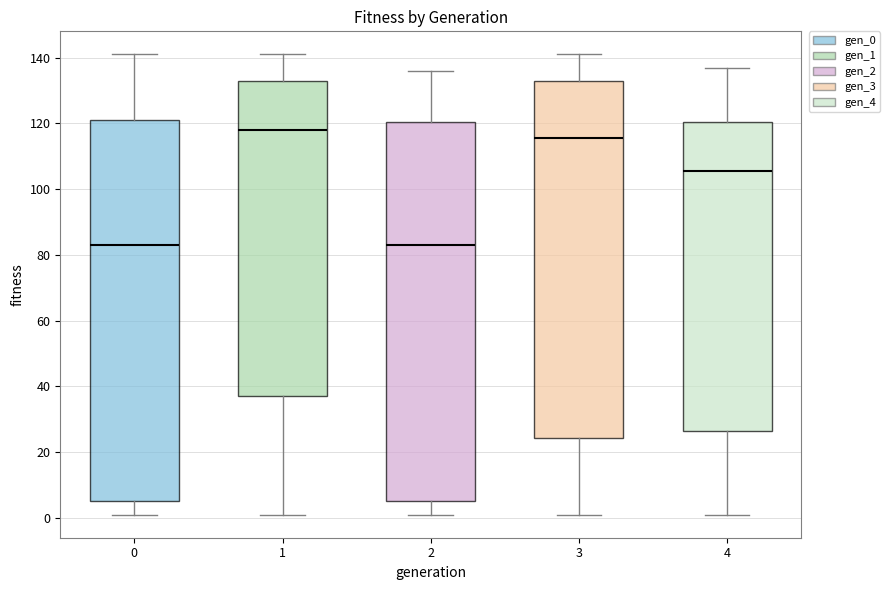

Reading left to right, transcribe this box plot: for each box, give where its median line is, the range the box spans, and where its two whiskers end, as read against the y-axis. The values are not printed on the chart, so give them approximately, as read against the axis.

0: median 84, box 6 to 122, whiskers 2 to 142
1: median 118, box 38 to 134, whiskers 2 to 142
2: median 84, box 6 to 120, whiskers 2 to 136
3: median 116, box 24 to 134, whiskers 2 to 142
4: median 106, box 26 to 120, whiskers 2 to 138